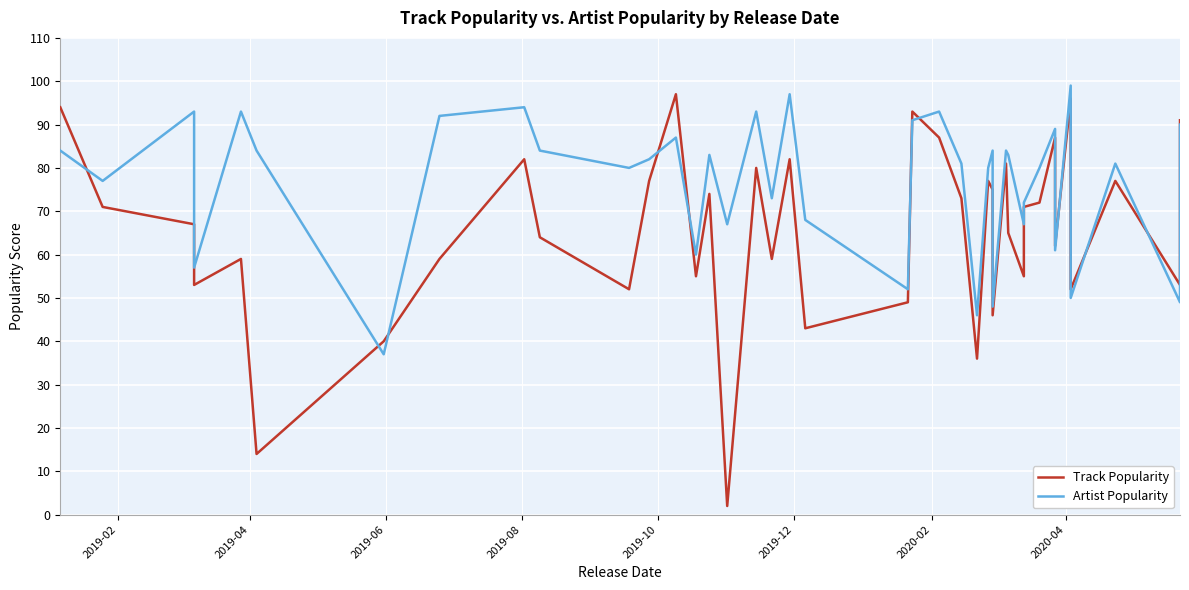

Reading right to left, list all the values displayed in this chart.

Track Popularity: 91	53	77	52	96	62	87	72	71	55	65	81	46	75	77	36	73	87	93	49	43	82	59	80	2	74	55	97	77	52	64	82	59	40	14	59	53	67	71	94
Artist Popularity: 90	49	81	50	99	61	89	80	72	67	83	84	48	84	80	46	81	93	91	52	68	97	73	93	67	83	60	87	82	80	84	94	92	37	84	93	57	93	77	84